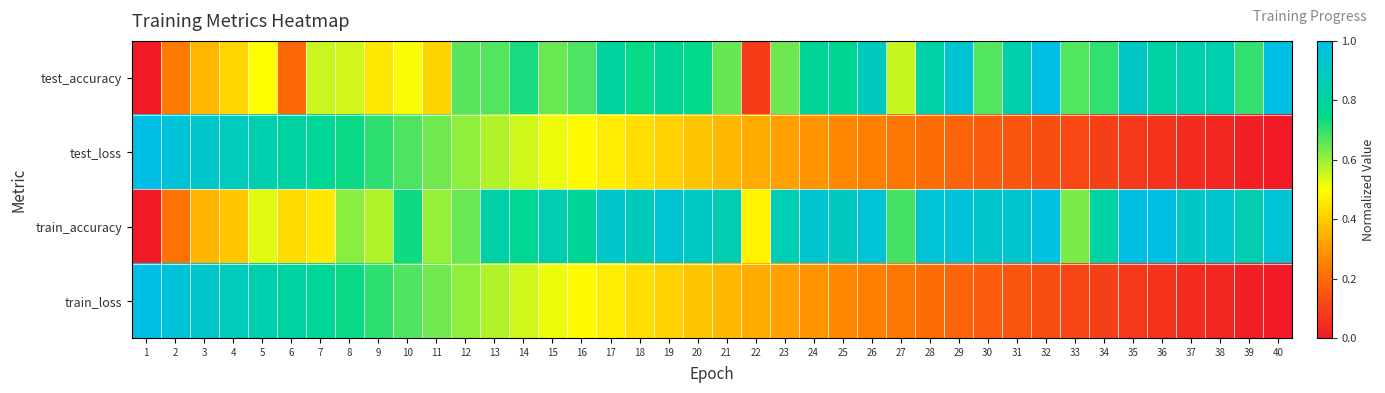

At how many categories does at least one series exceed 0?

40